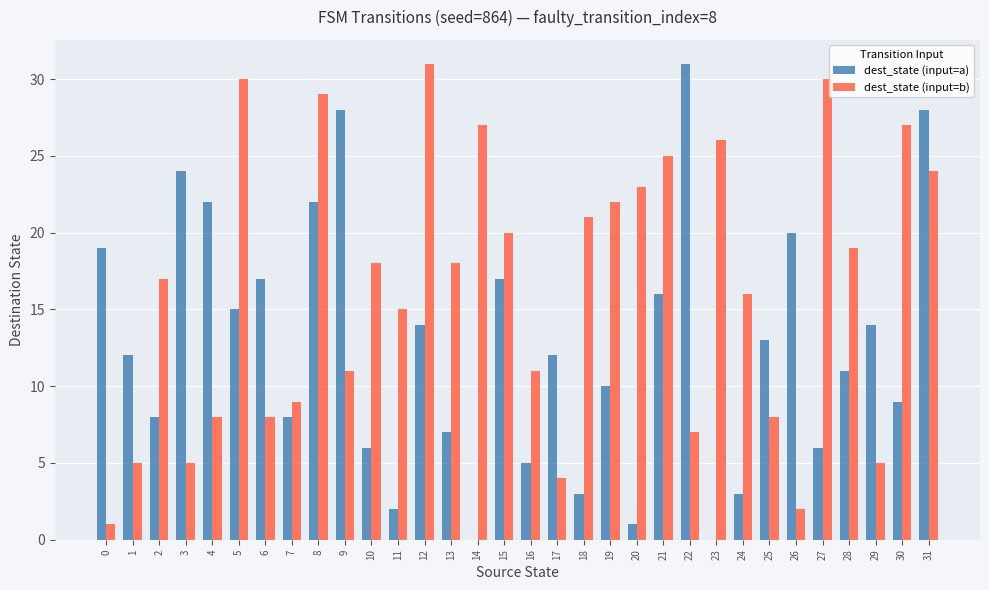

What are all the series names shown in the legend?

dest_state (input=a), dest_state (input=b)